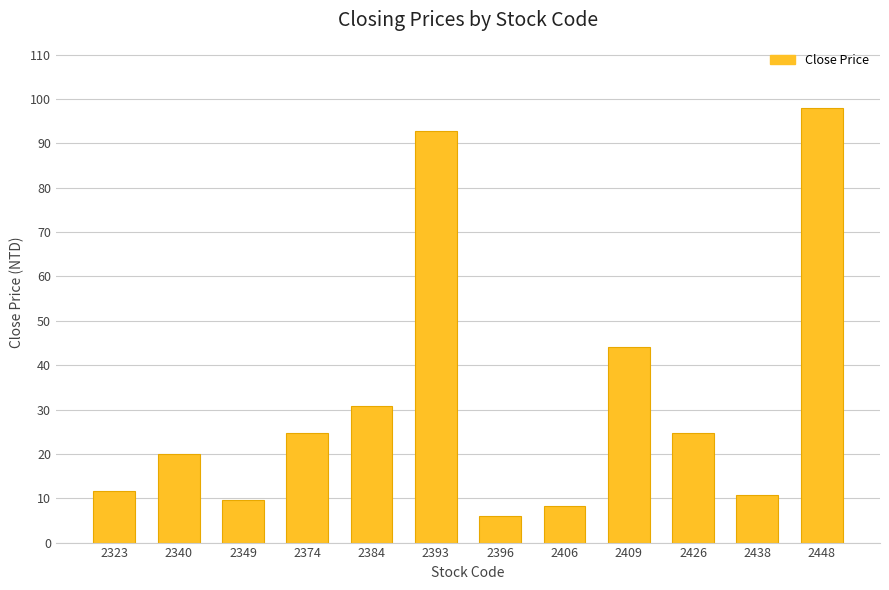

Between 2393 and 2426, which is larger?

2393